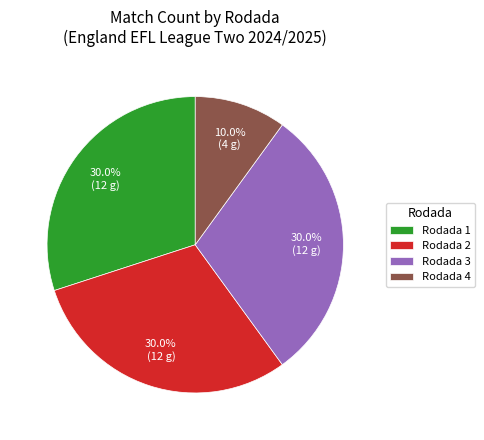

How many segments does this pie chart have?

4